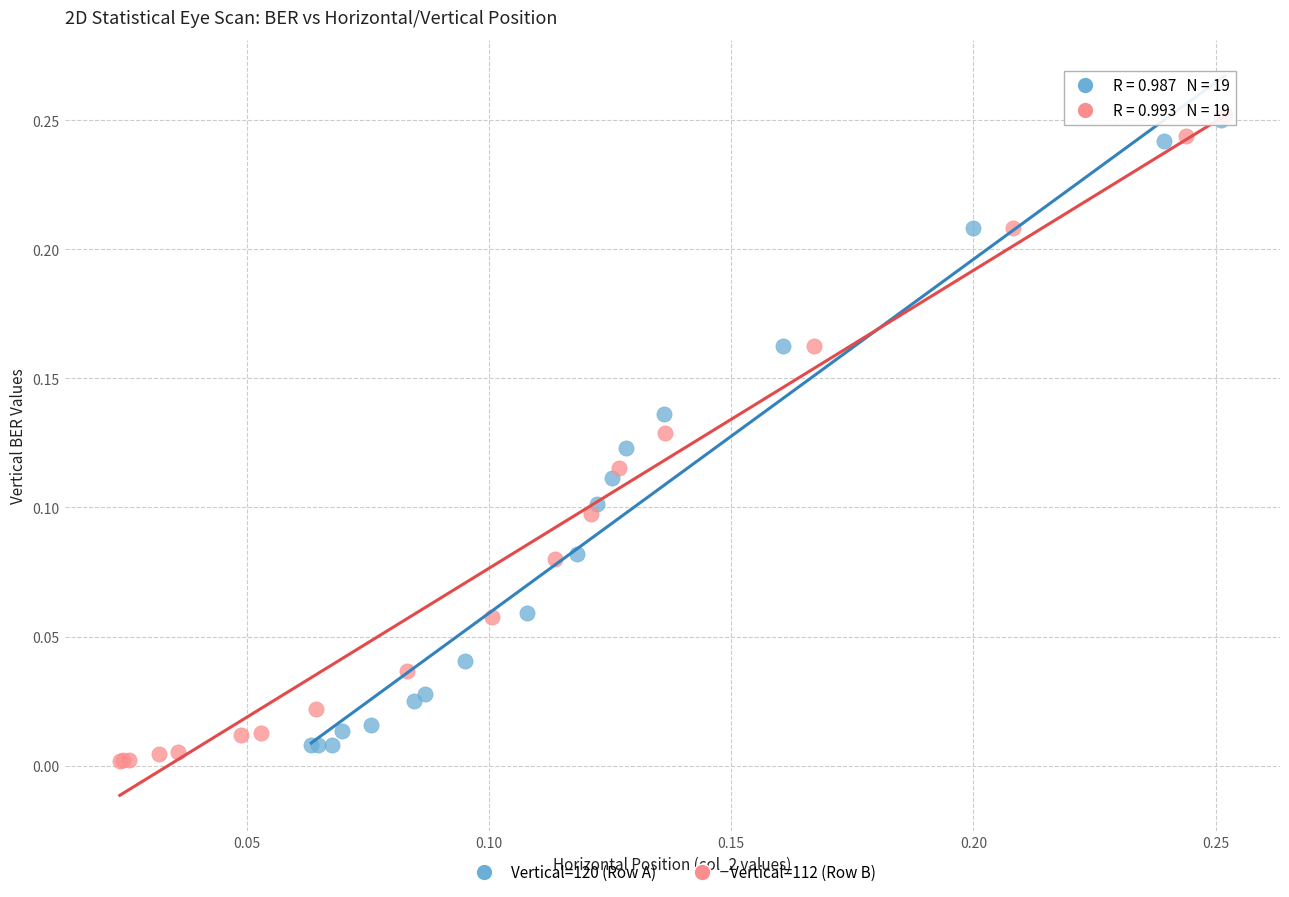

Which series has the largest Y range (max minus min)?

Vertical=112 (Row B)